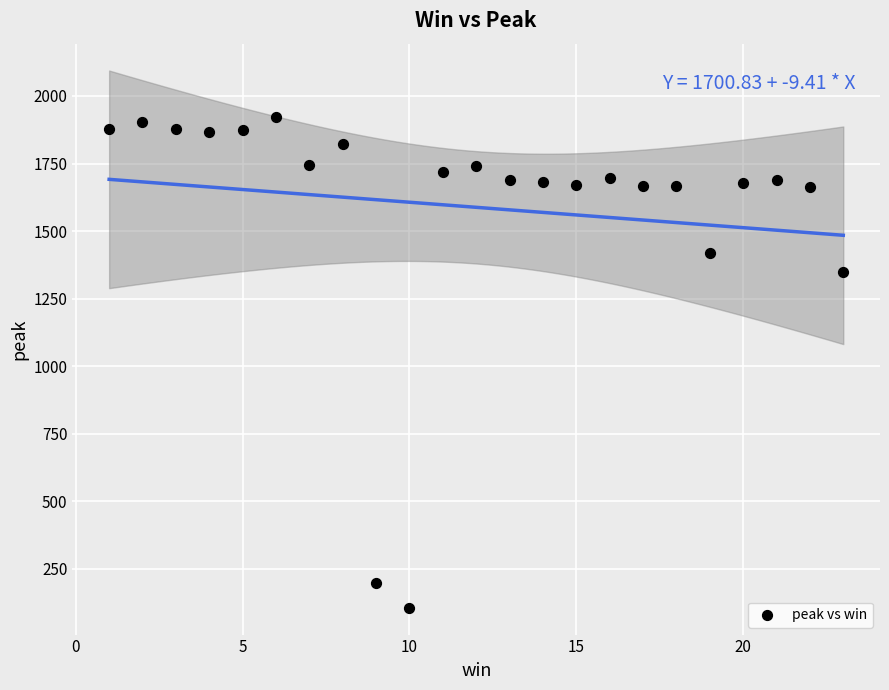

What Y value in the scatter plot is closest to 1013?

1349.7